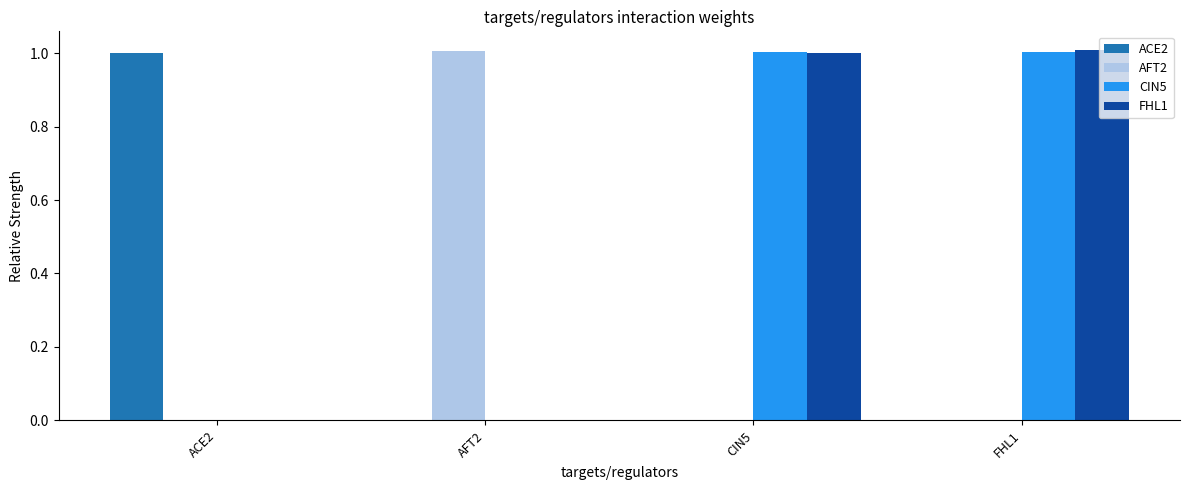

What is the maximum value shown in the chart?

1.0